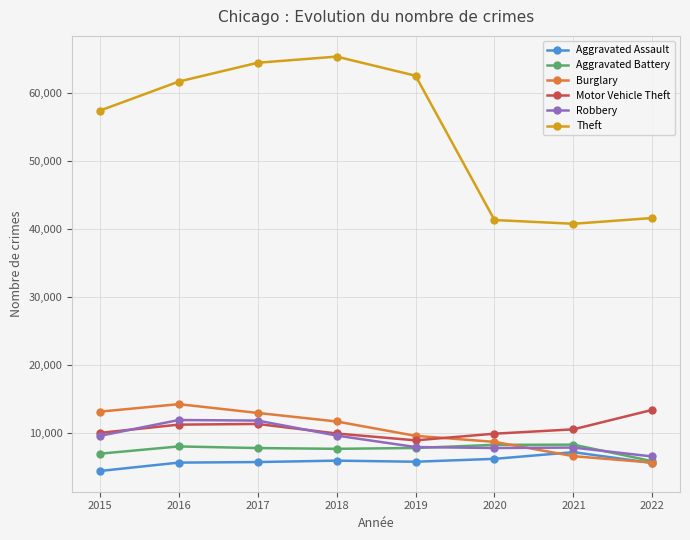

What is the sum of the Motor Vehicle Theft values at 2021 and 2019?

19571